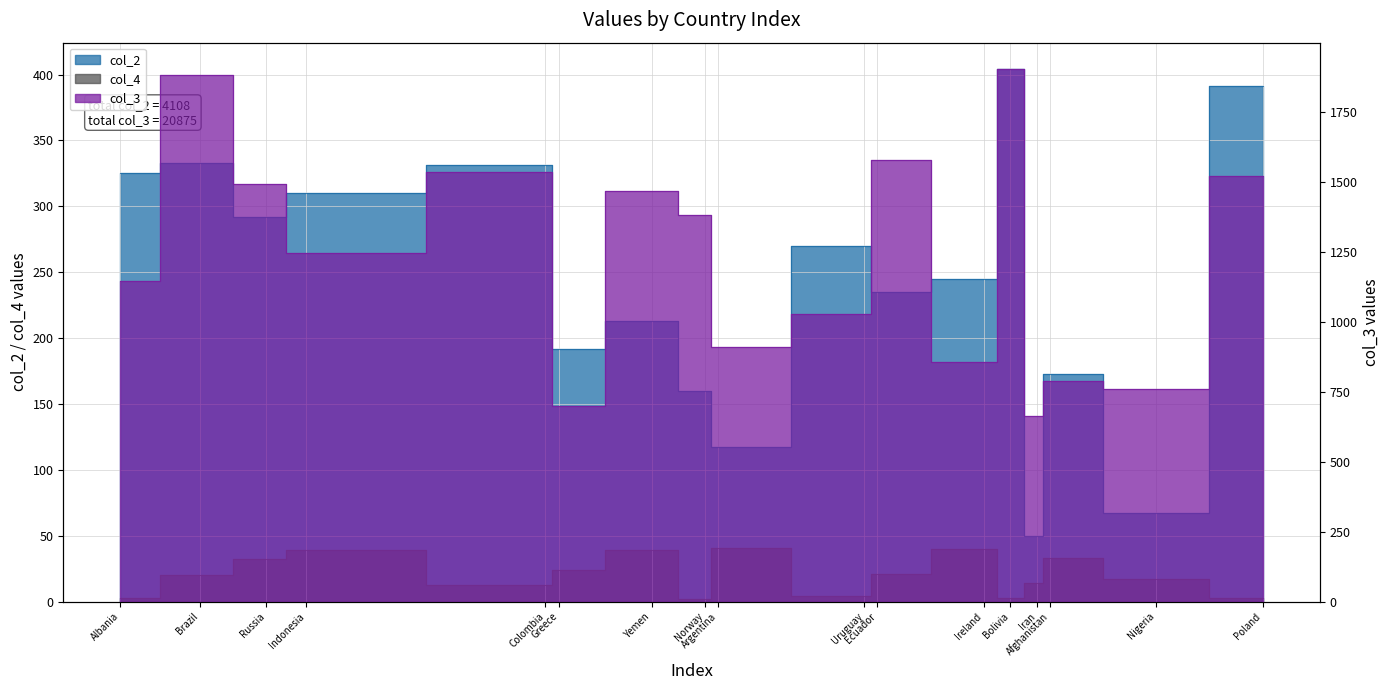

In col_3, how many points are higher than both neighbors (excluding endpoints)?

6